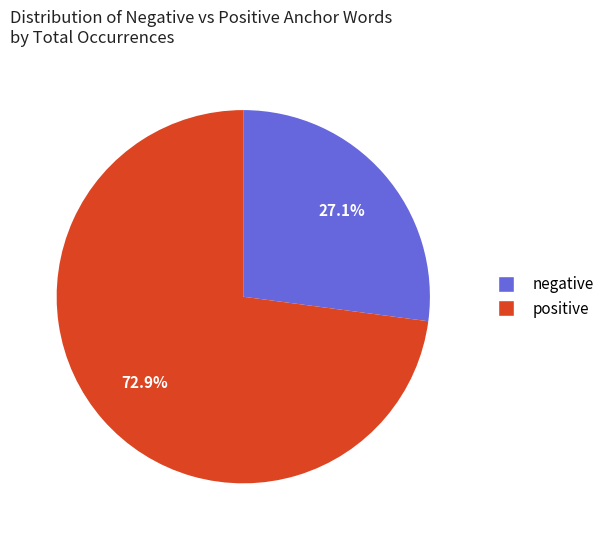

Do positive and negative together represent more than half of the pie?

Yes